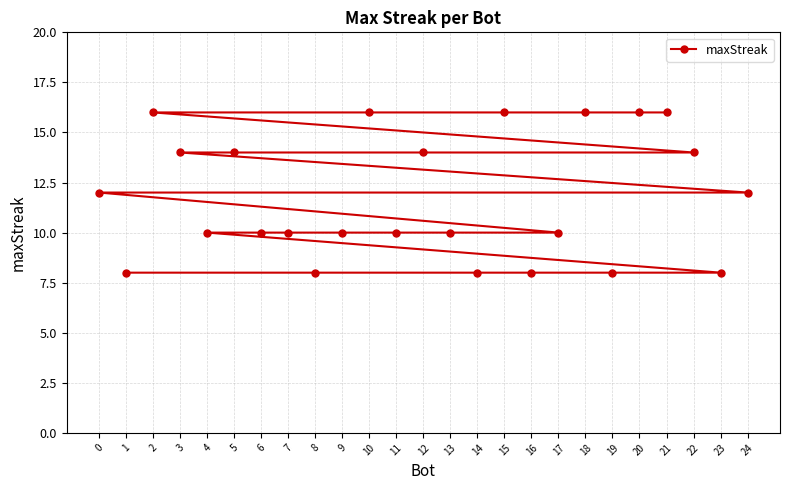

How many series are shown in this chart?

1